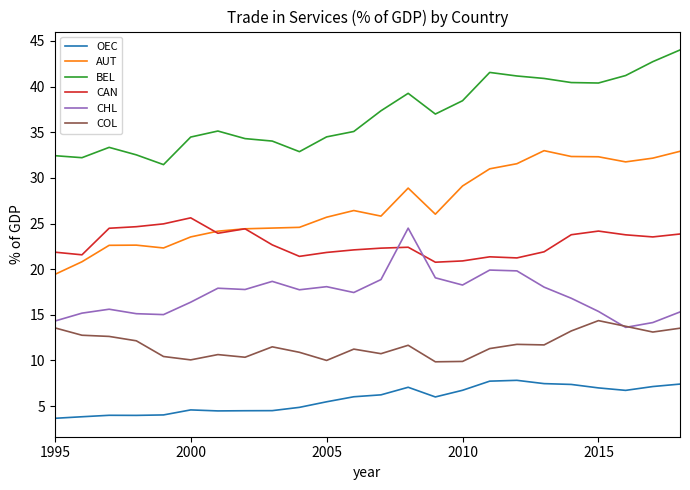

True or false: COL and BEL intersect in this chart.

False